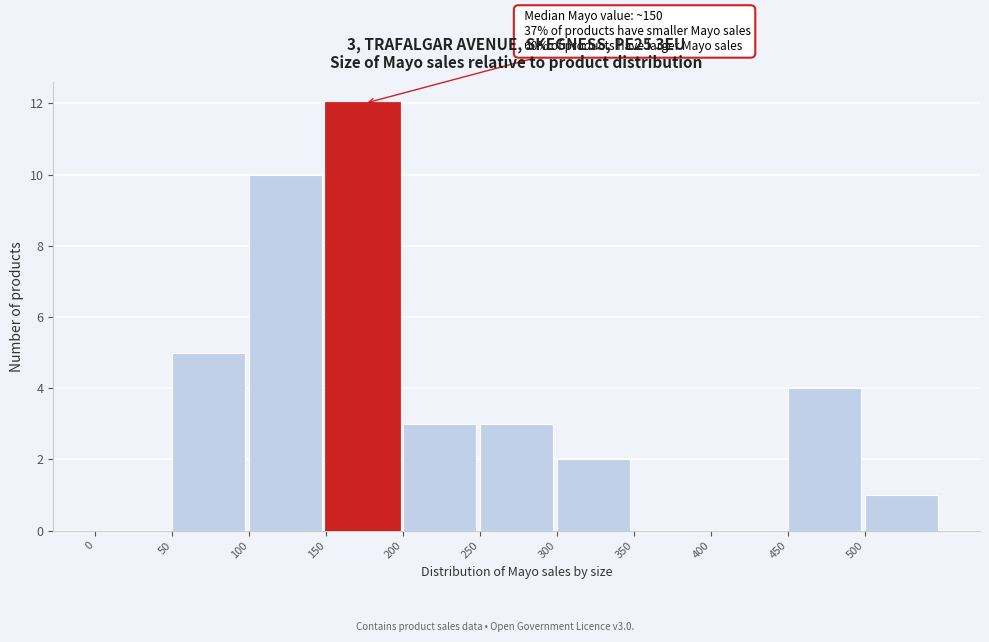

Over which range of the x-axis is the bar tallest?

150 to 200